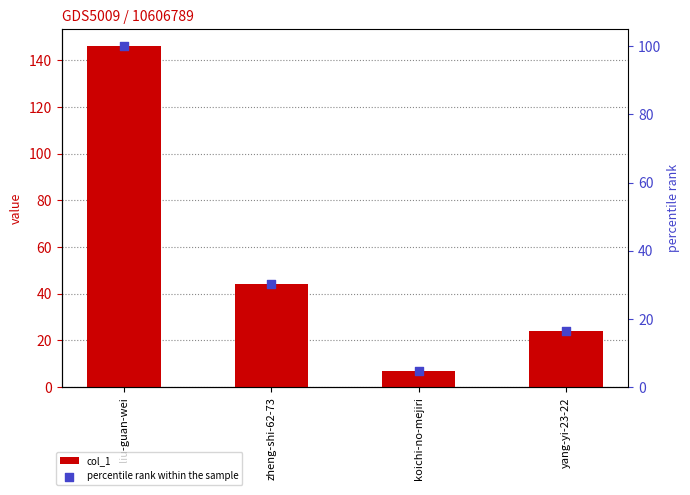

At which category is the sum across all series the highest?

liu-guan-wei